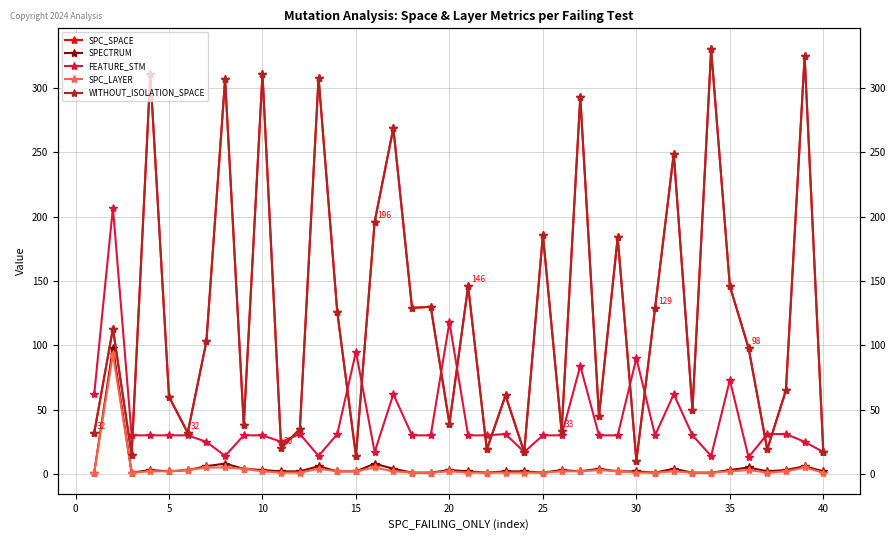

What is the average value of the WITHOUT_ISOLATION_SPACE series?

125